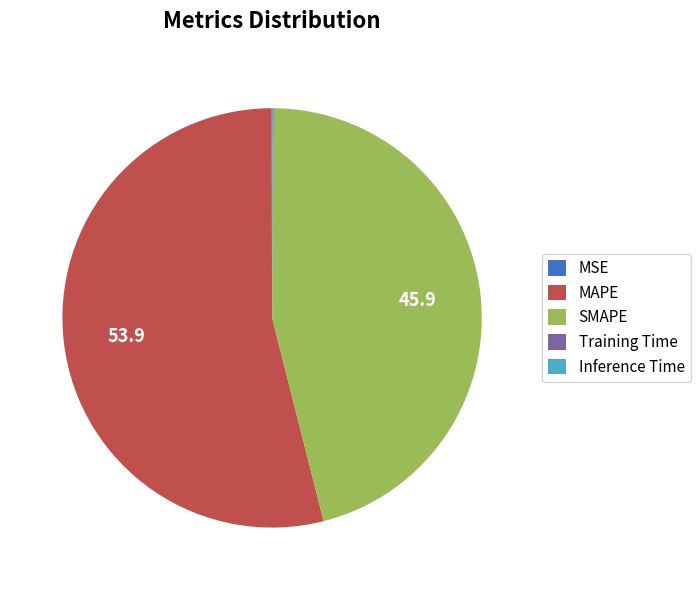

Which category has the biggest portion of the pie?

MAPE